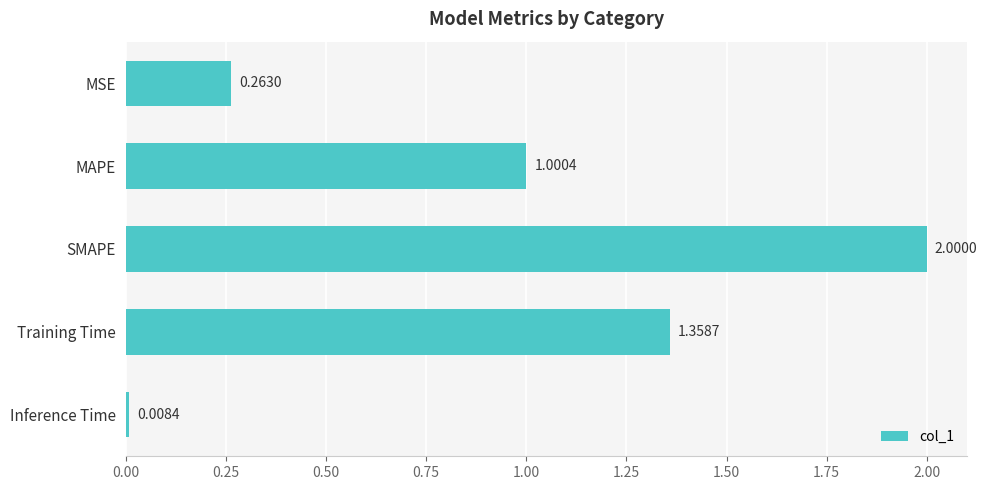

Does the chart contain stacked bars?

No